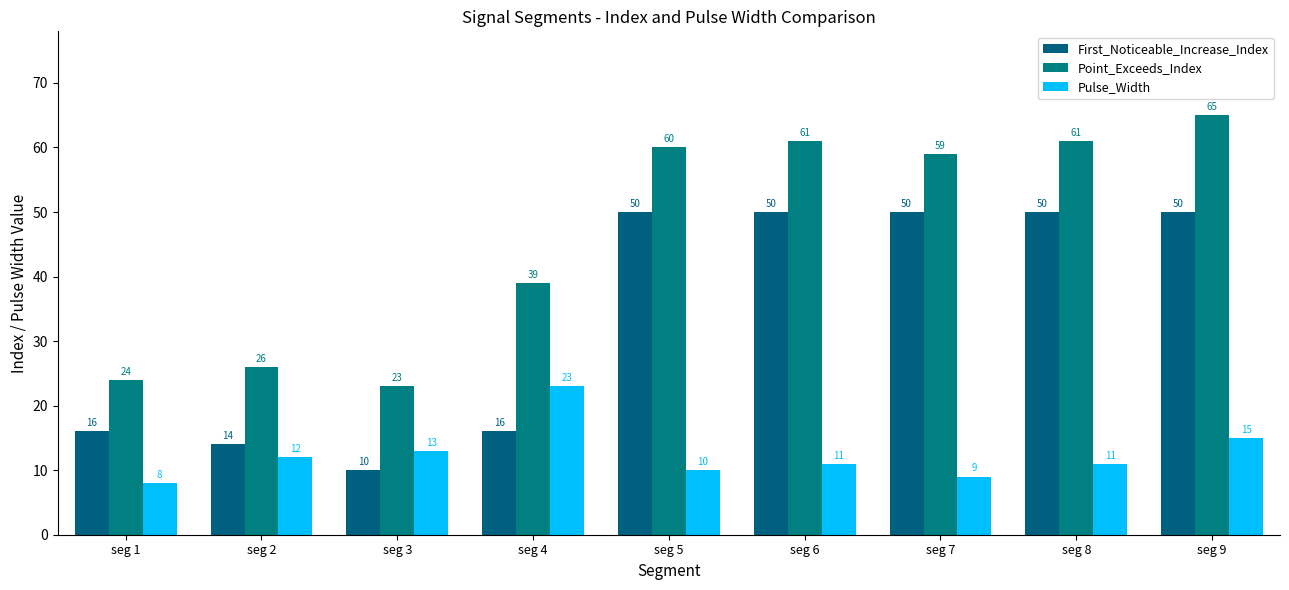

What is the approximate value of Point_Exceeds_Index at seg 7, to the nearest 10?

60